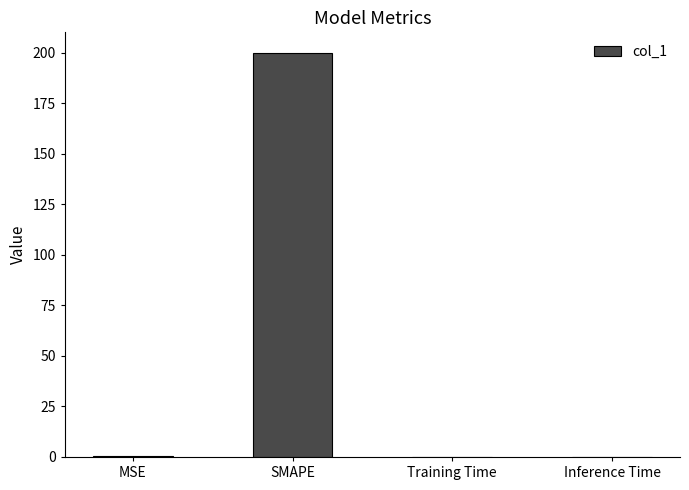

What is the greatest value displayed?

200.0